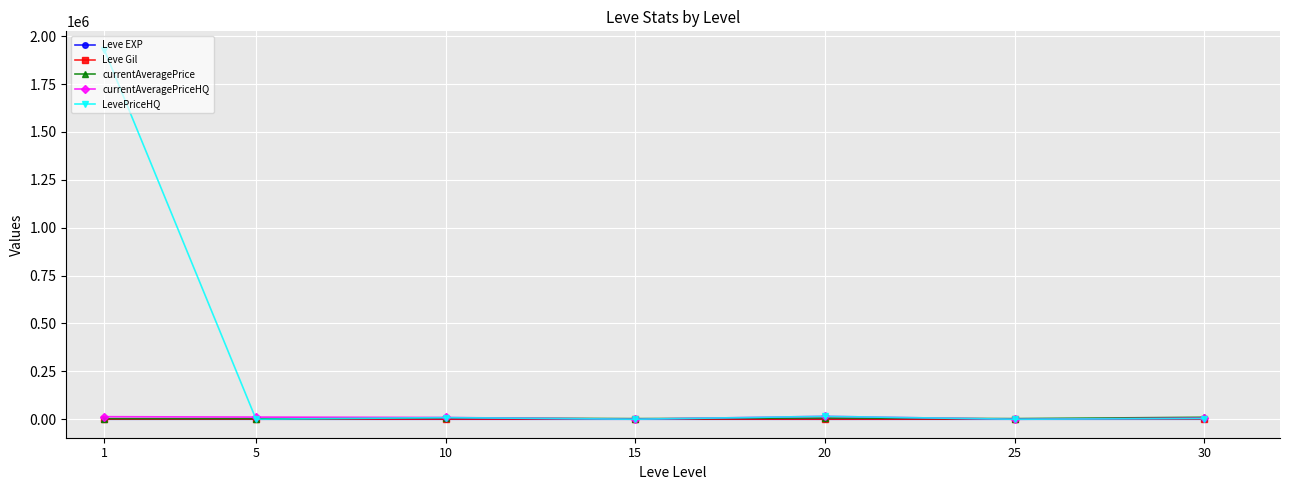

What is the sum of the currentAveragePrice values at 30 and 1?

13551.7